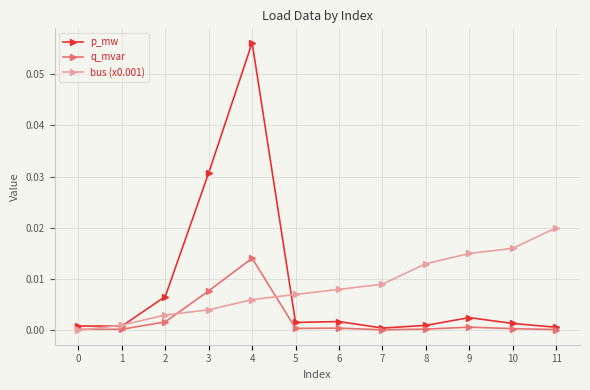

Rank the series by their maximum value, from lowest to highest.

q_mvar, bus (x0.001), p_mw